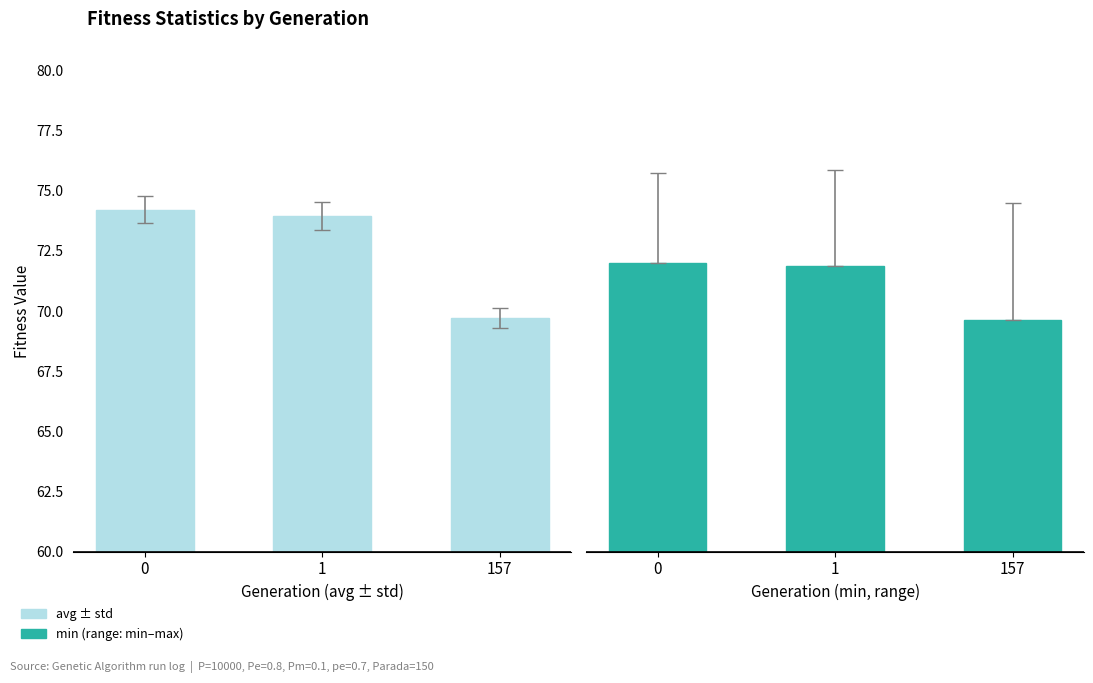

The min series shows 72.0 at 0. True or false?

True